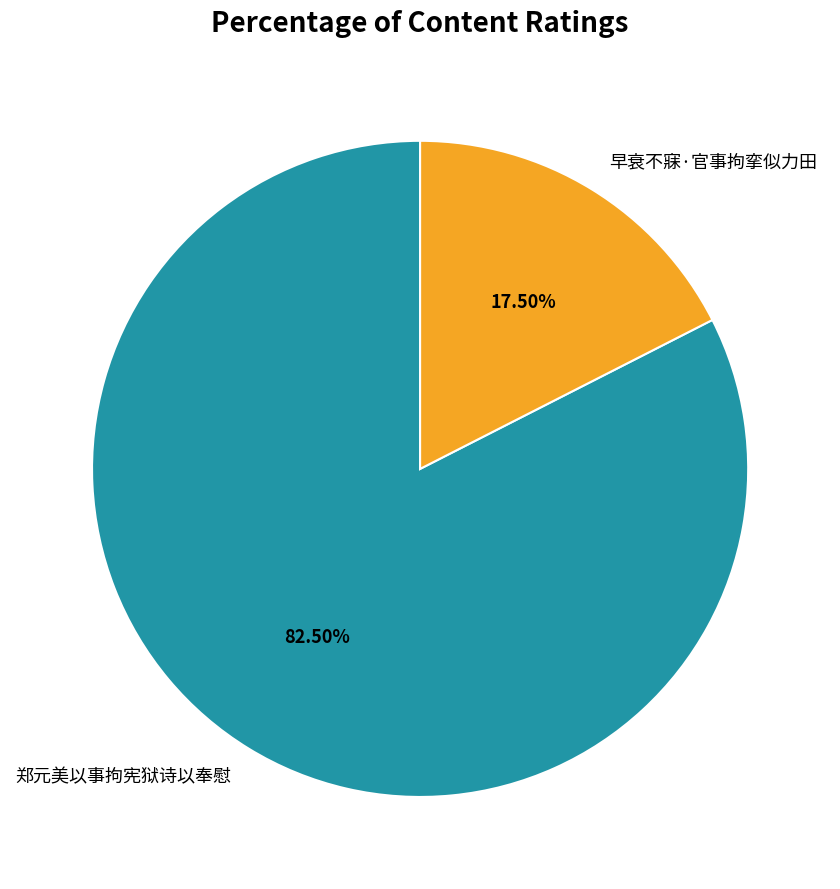

Rank the categories by value from lowest to highest.

早衰不寐·官事拘挛似力田, 郑元美以事拘宪狱诗以奉慰